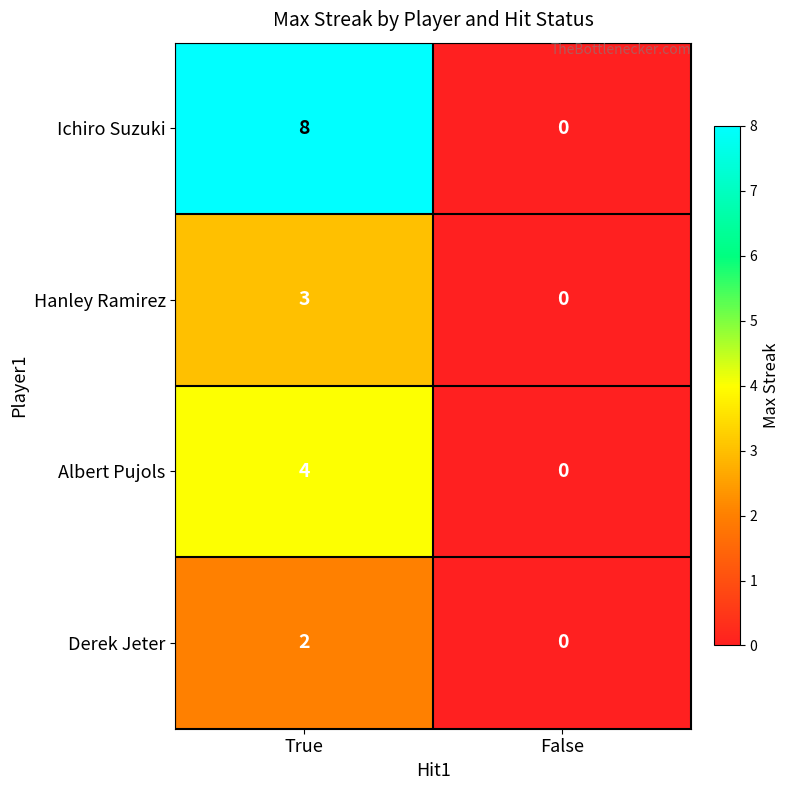

List the series in order of their overall mean, lowest first.

Derek Jeter, Hanley Ramirez, Albert Pujols, Ichiro Suzuki